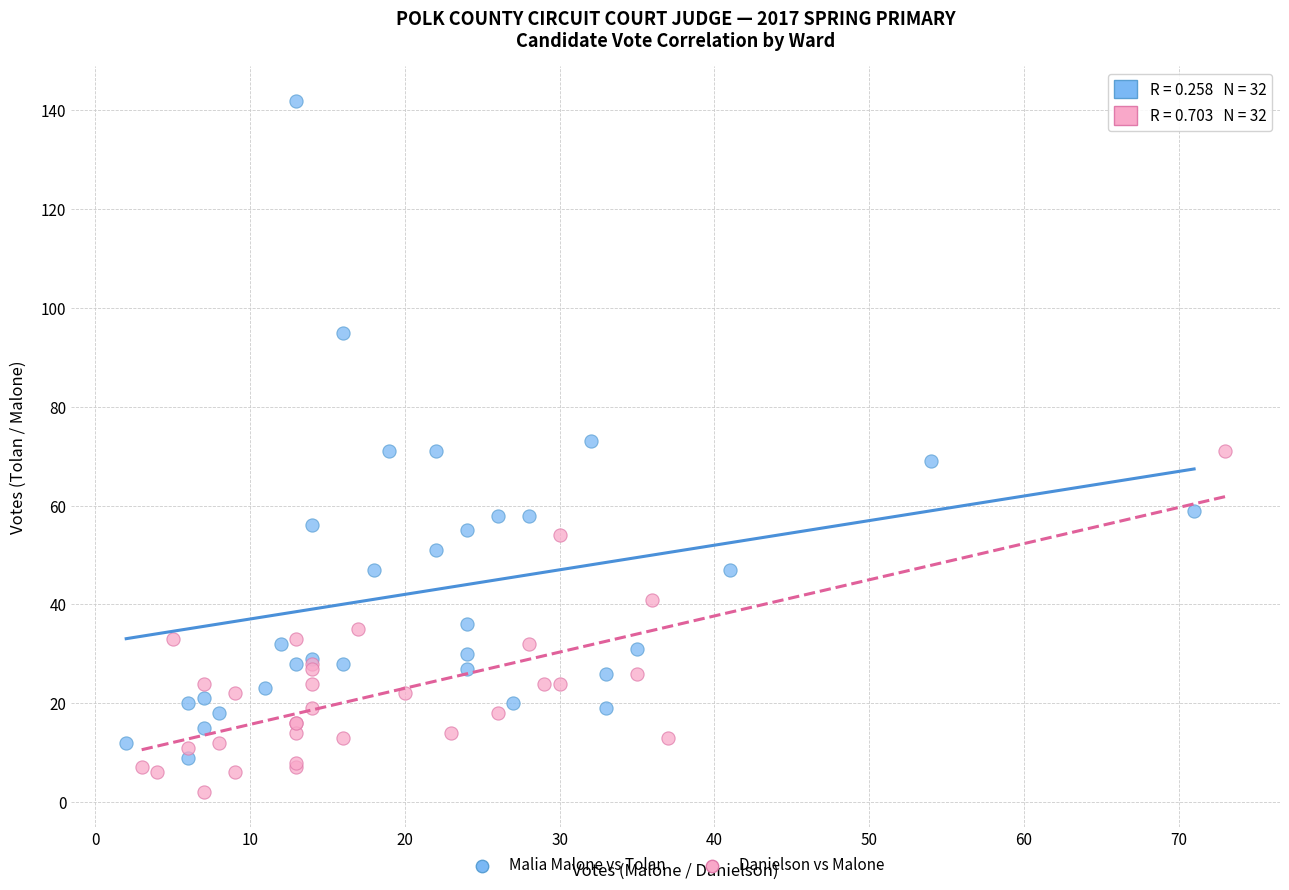

Which series contains the highest Y value?

Malia Malone vs Tolan